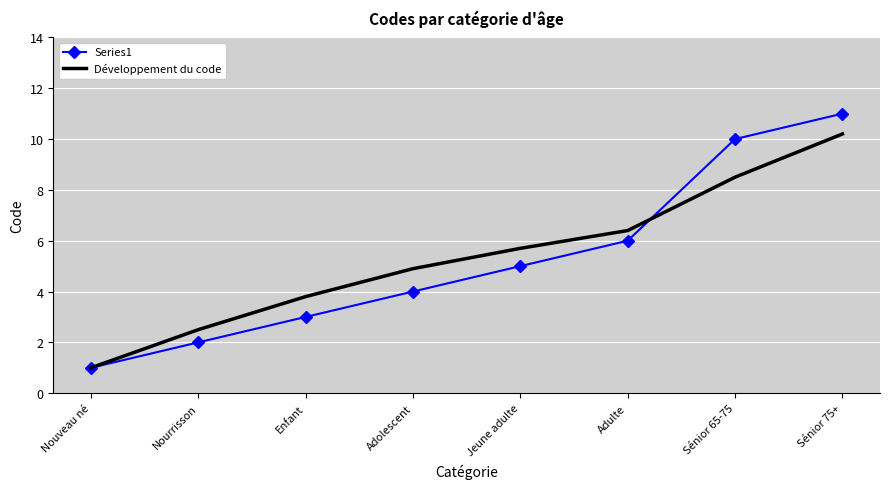

Between Nouveau né and Nourrisson, which series saw the biggest shift?

Développement du code